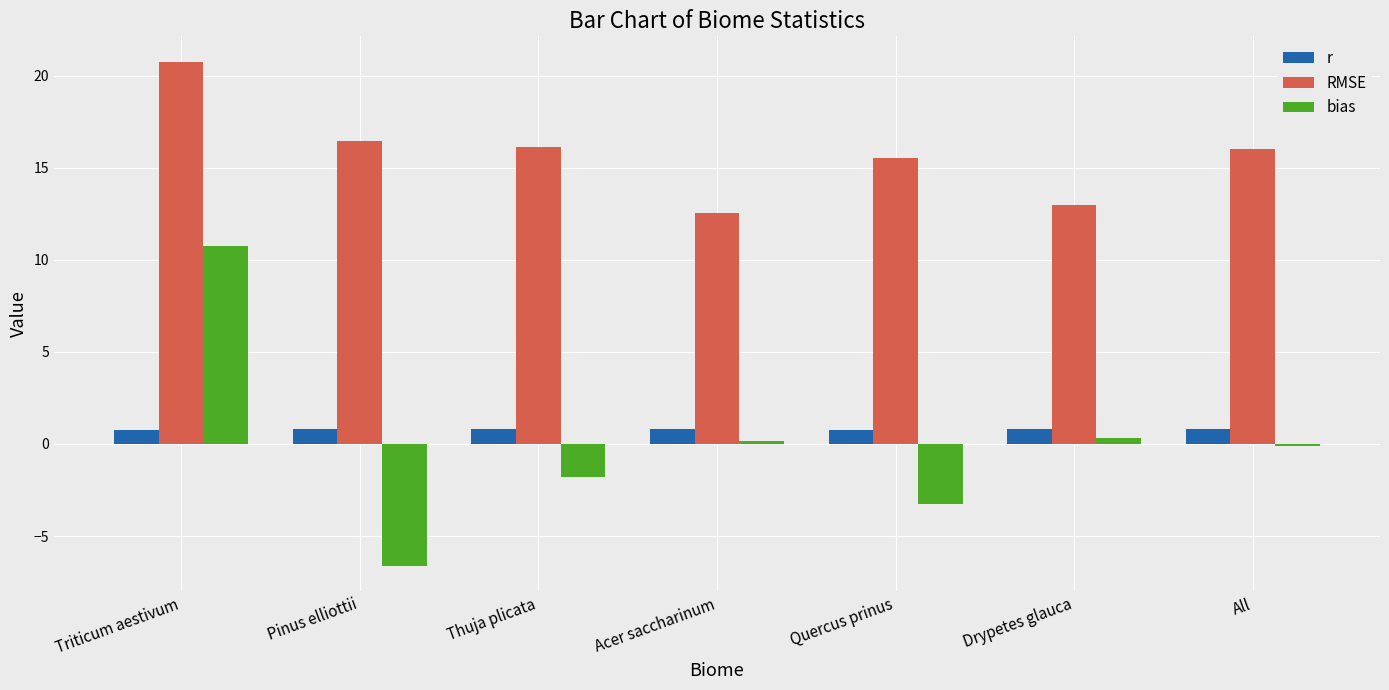

What position from the right is Triticum aestivum?

7